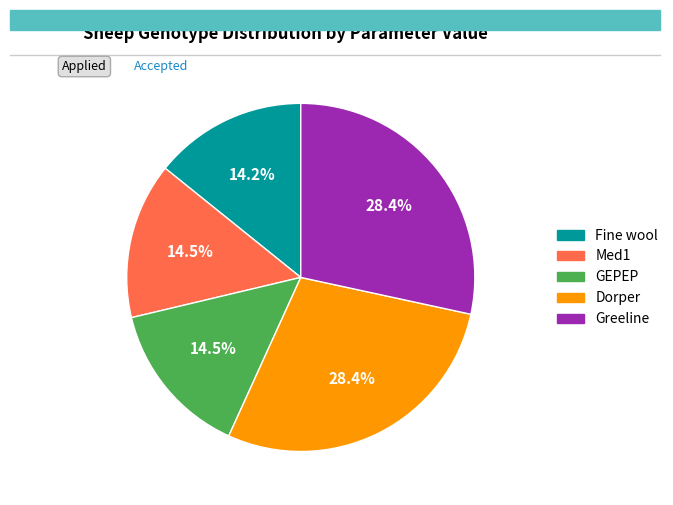

To the nearest percent, what is the combined percentage of GEPEP and Fine wool?

29%